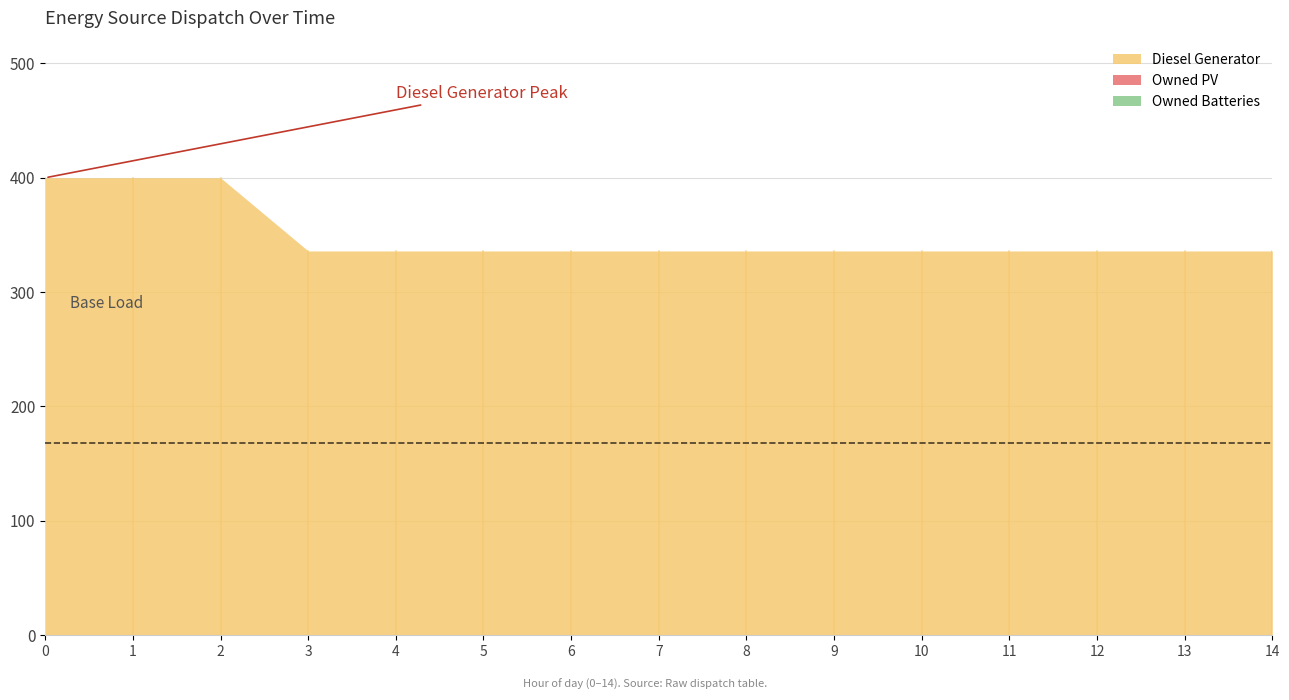

How many lines are shown in the chart?

3